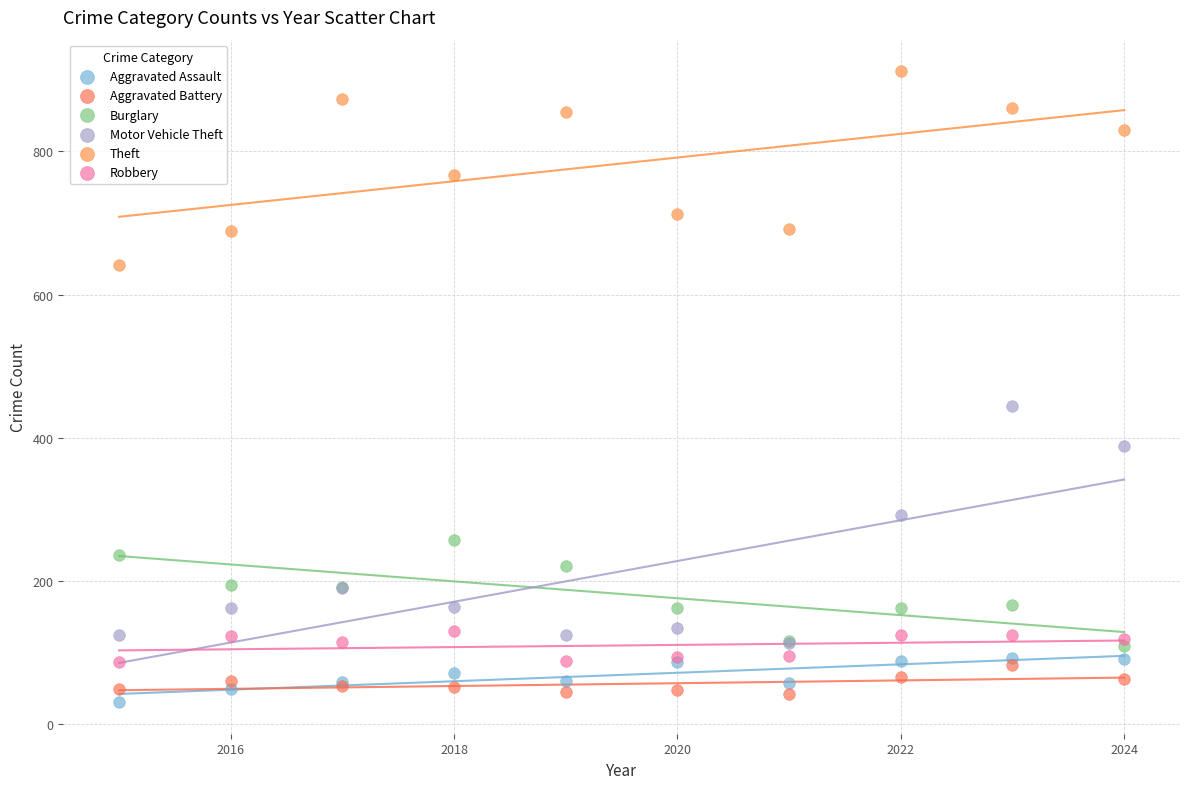

Which series reaches the maximum Y coordinate?

Theft